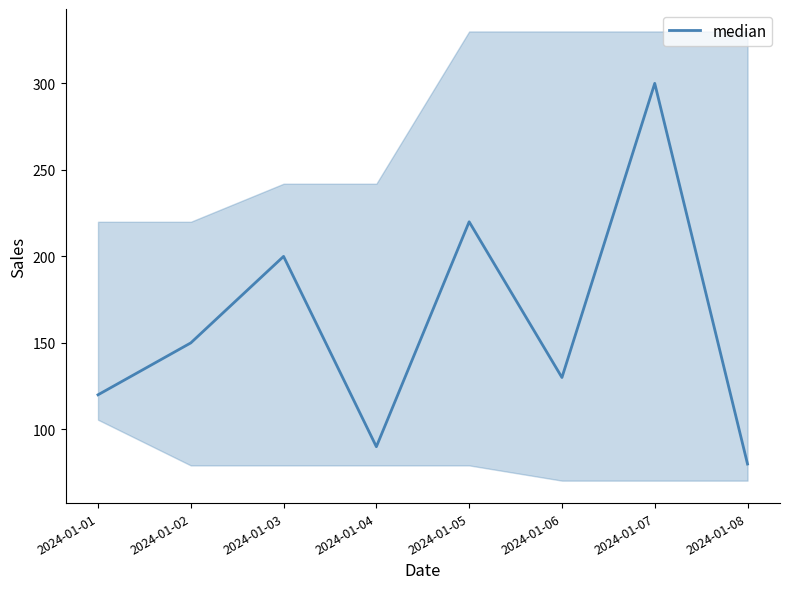

Between 2024-01-02 and 2024-01-06, which is larger?

2024-01-02